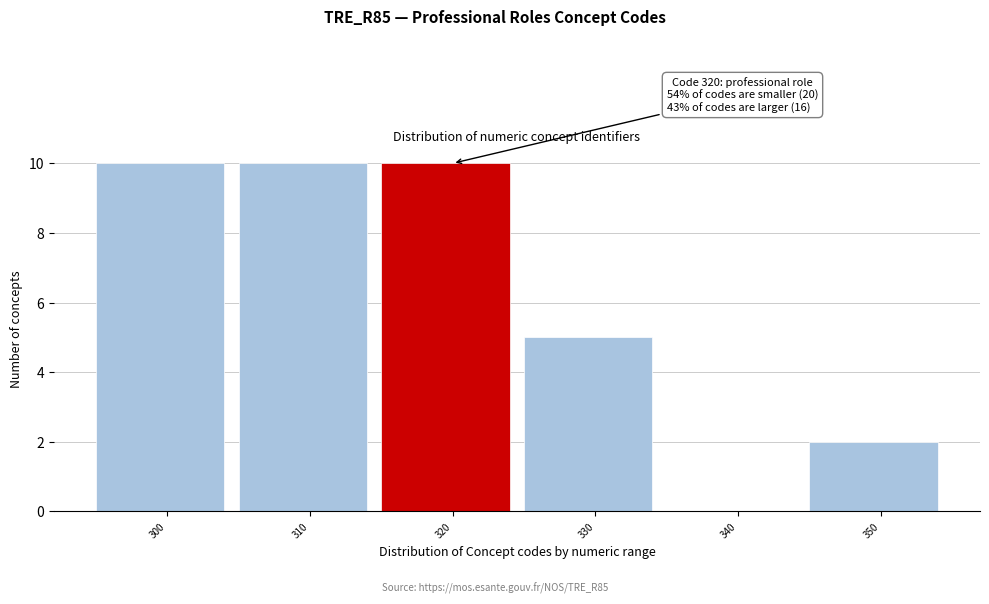

Reading left to right, what are all the values shown in this chart?

300=10	310=10	320=10	330=5	340=0	350=2